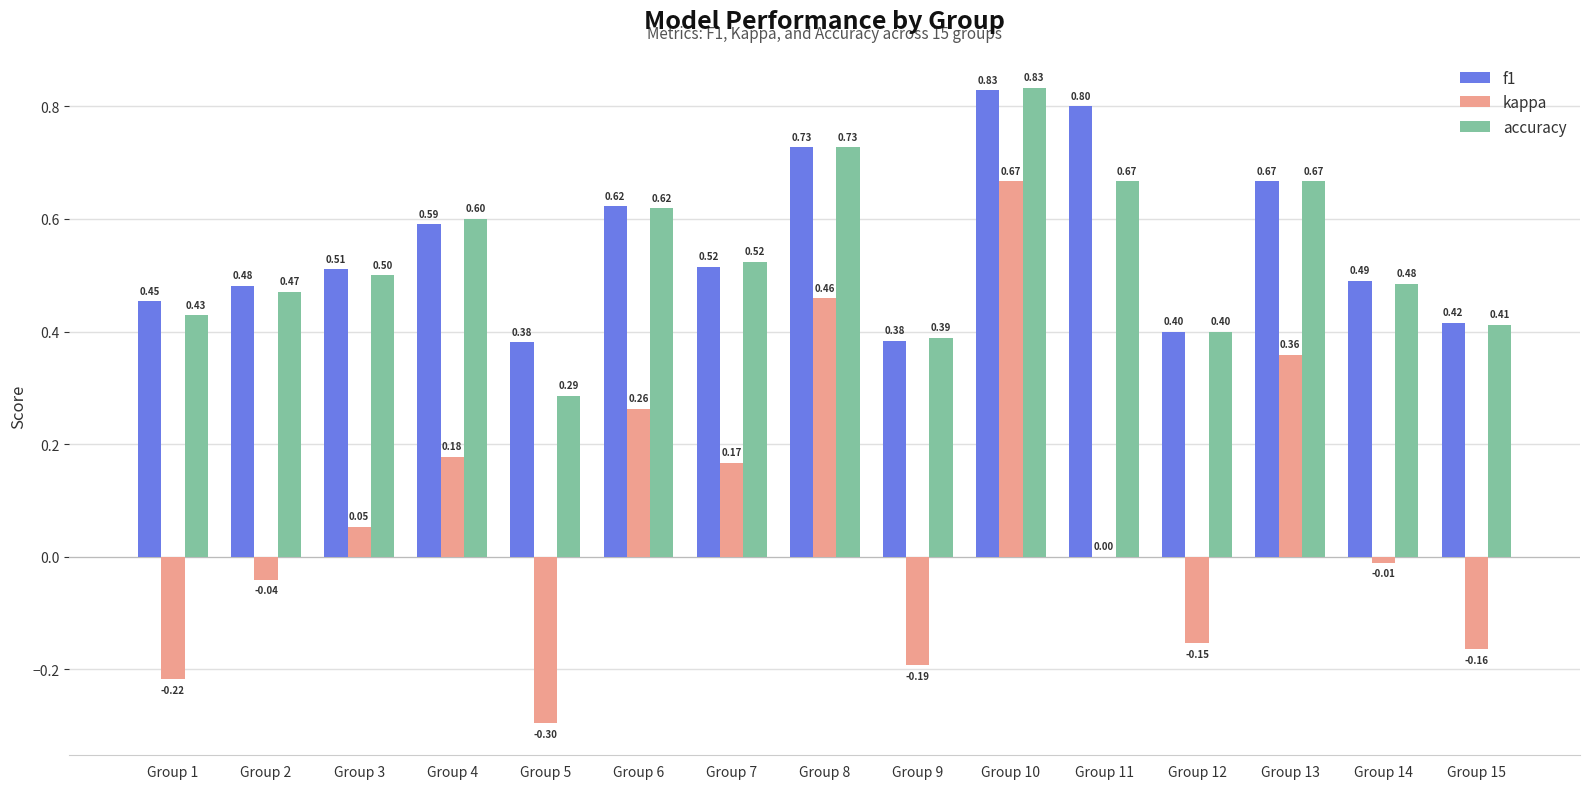

Count the accuracy values in the range 0 to 1.

15